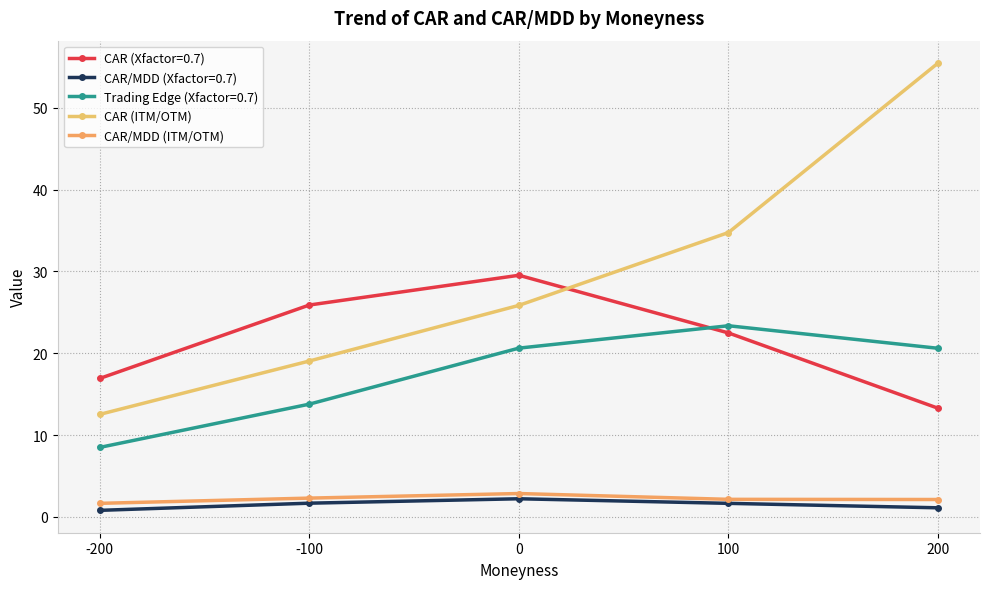

List the series in order of their peak value, lowest first.

CAR/MDD (Xfactor=0.7), CAR/MDD (ITM/OTM), Trading Edge (Xfactor=0.7), CAR (Xfactor=0.7), CAR (ITM/OTM)